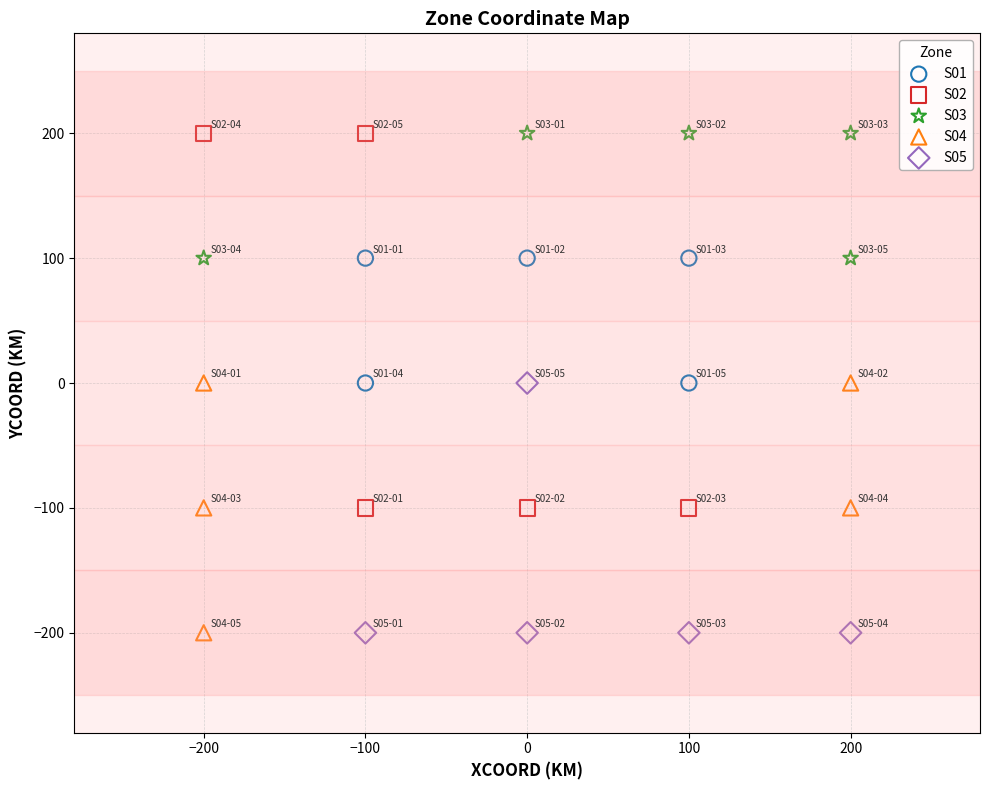

Which series has the widest spread of Y values?

S02